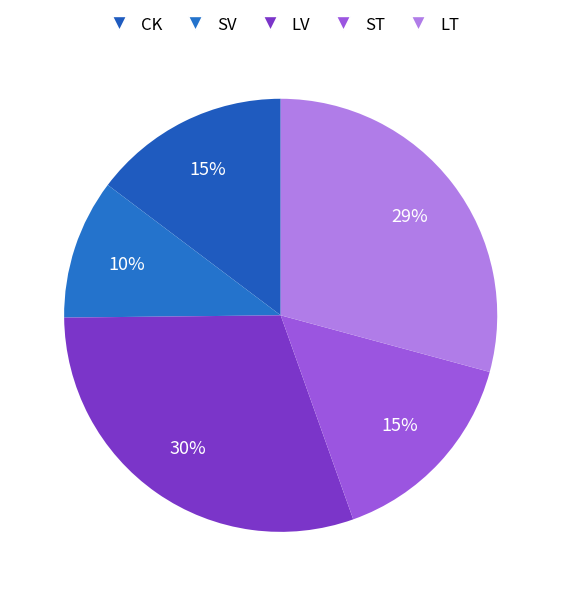

How many segments does this pie chart have?

5